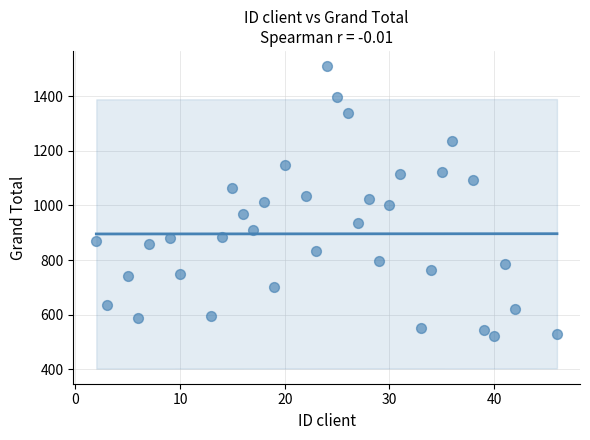

What is the range of X values (max minus min)?

44.0